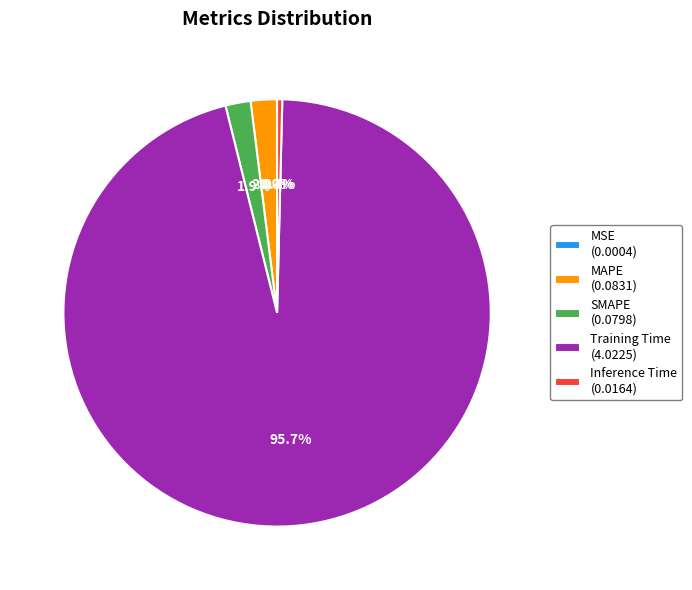

What is the largest slice in the pie chart?

Training Time